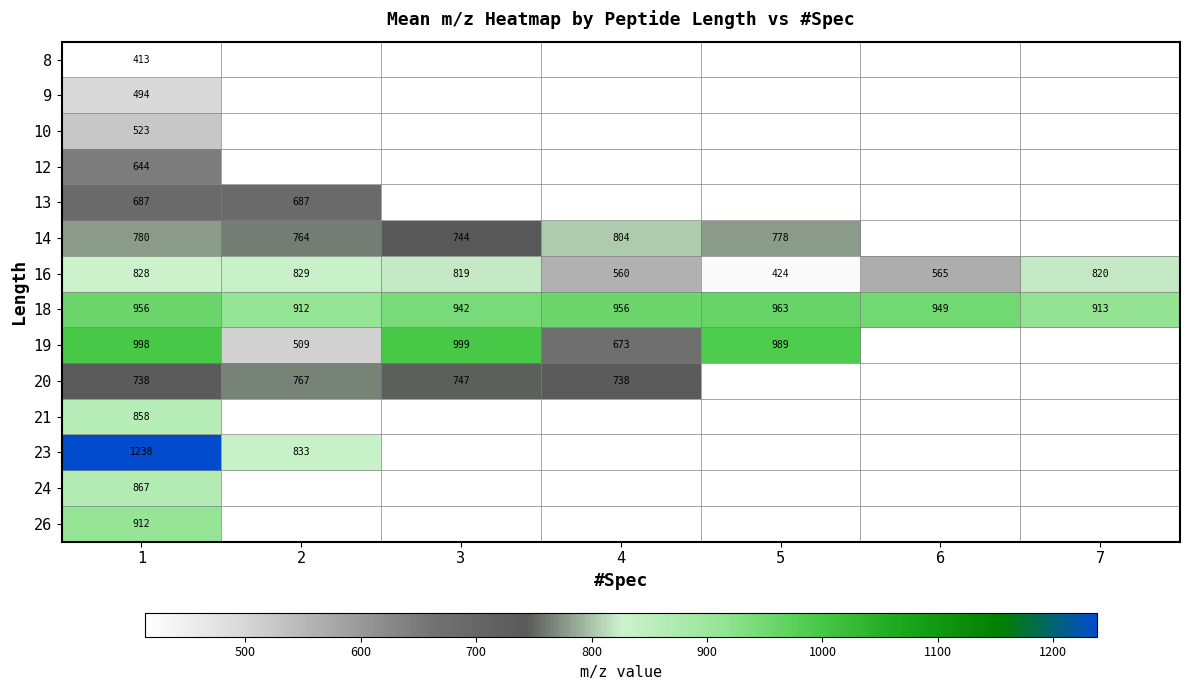

At which label does 26 reach its peak?

1